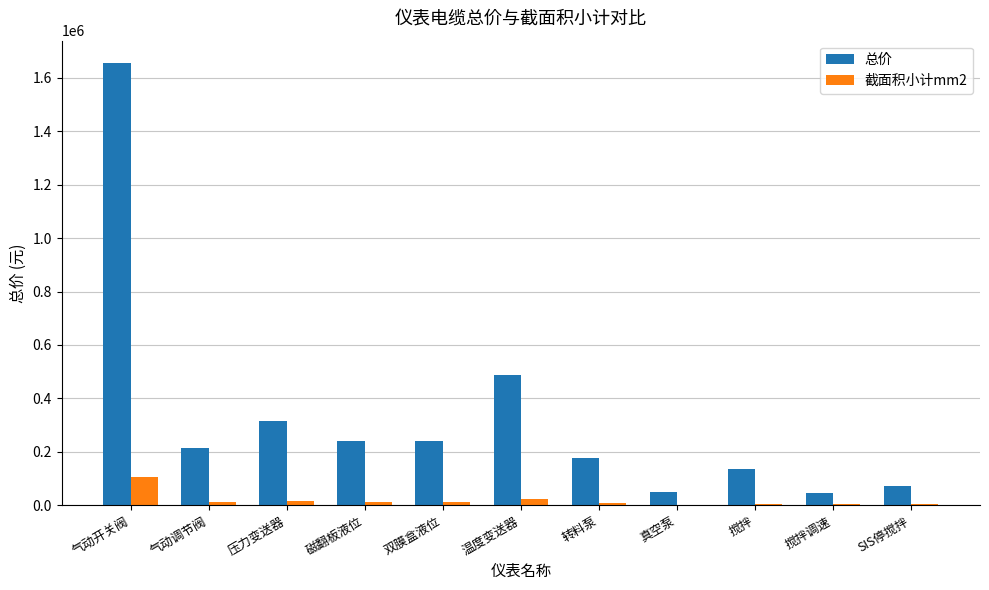

Count the number of categories in the chart.

11